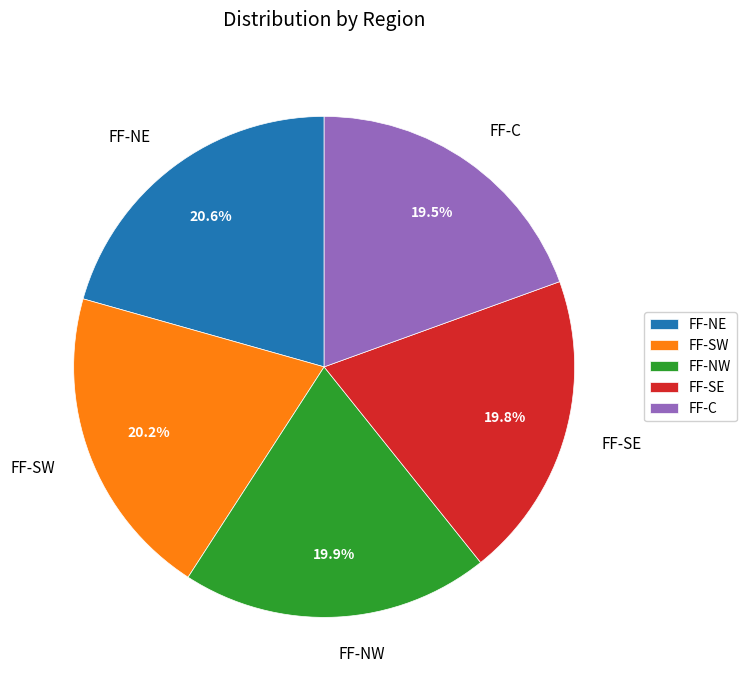

Does FF-NW represent more than half of the total?

No